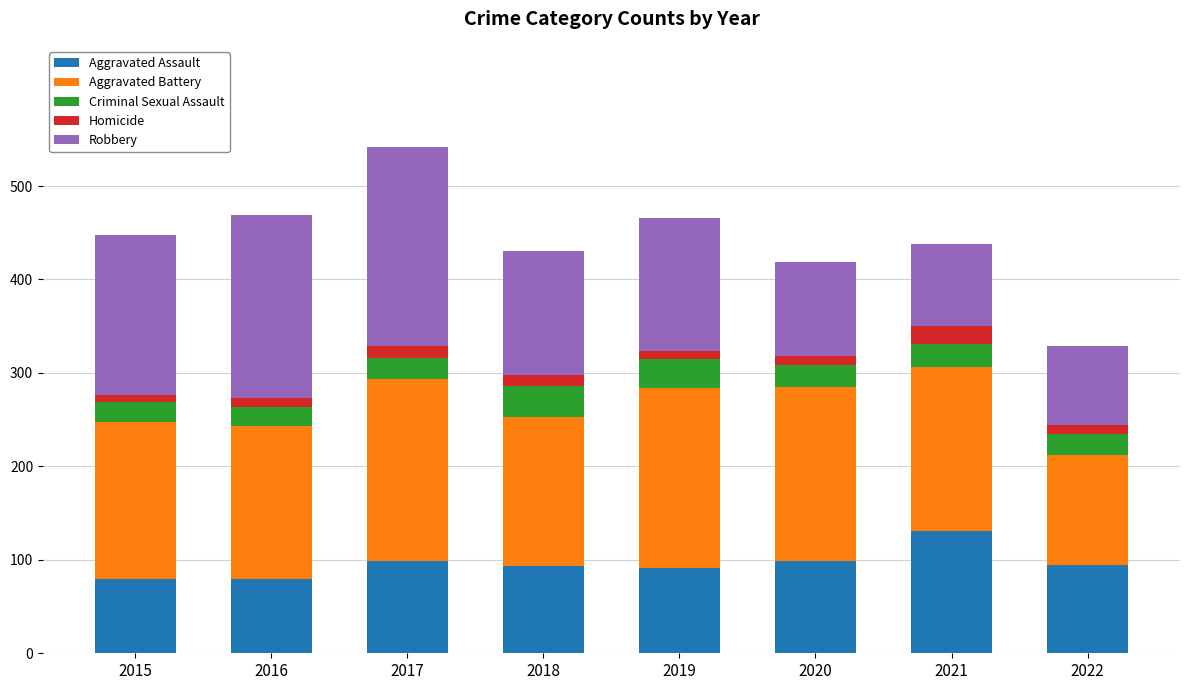

True or false: Aggravated Assault has a value of 99 at 2020.

True